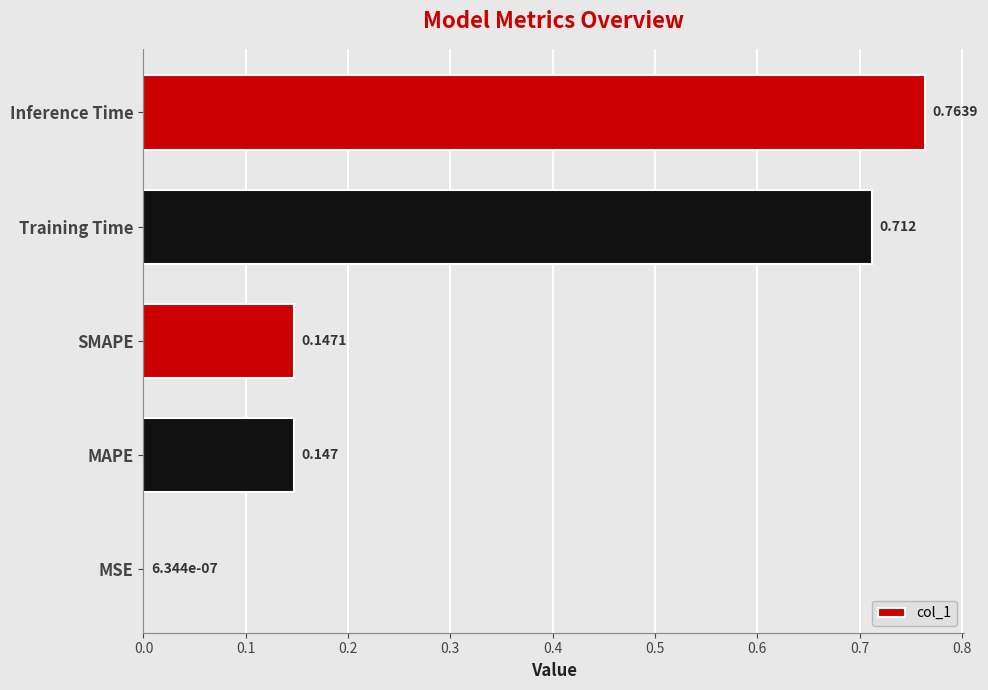

Are the bars grouped side by side (vs. stacked)?

No